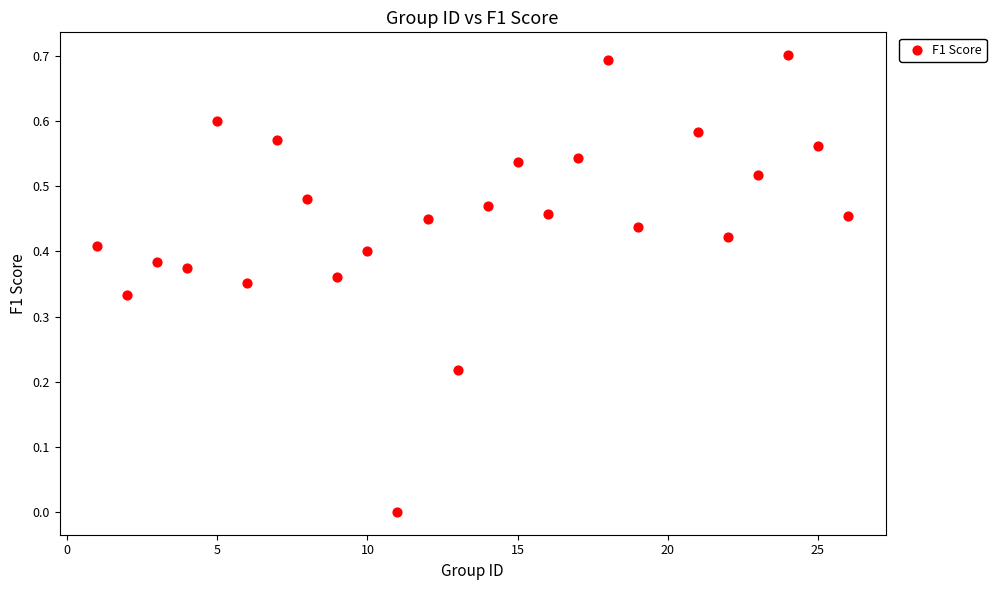

What is the range of Y values (max minus min)?

0.7